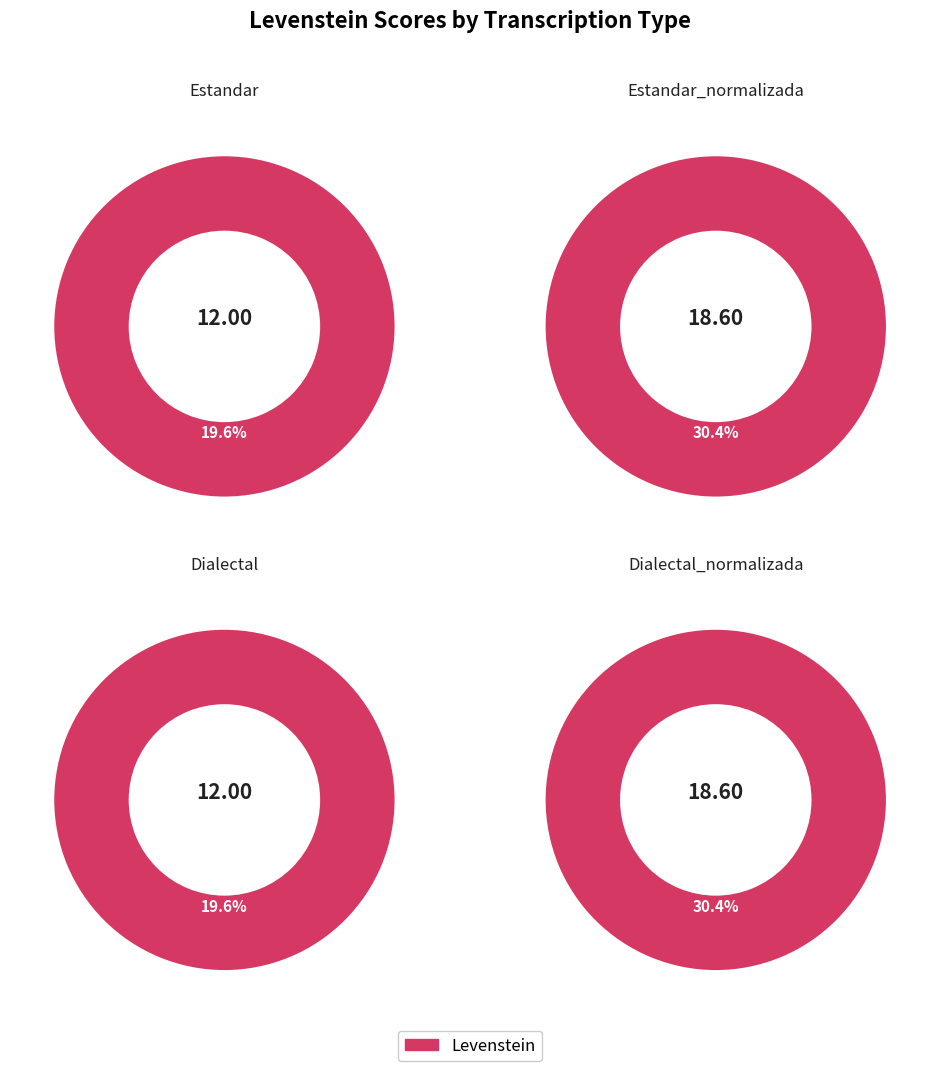

To the nearest percent, what is the combined percentage of Estandar_normalizada and Dialectal_normalizada?

61%